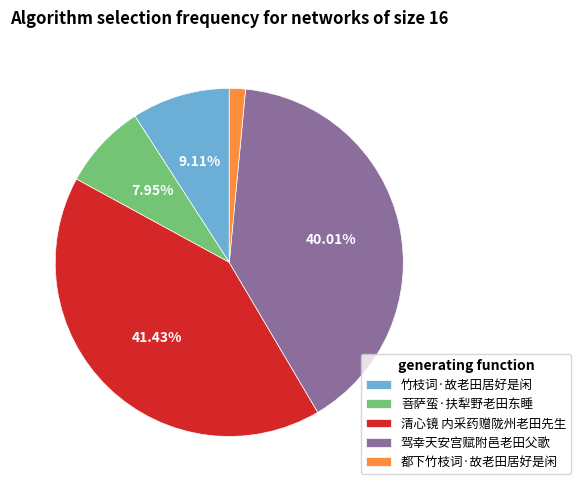

To the nearest percent, what is the difference between the 清心镜 内采药赠陇州老田先生 and 竹枝词·故老田居好是闲 slice percentages?

32%